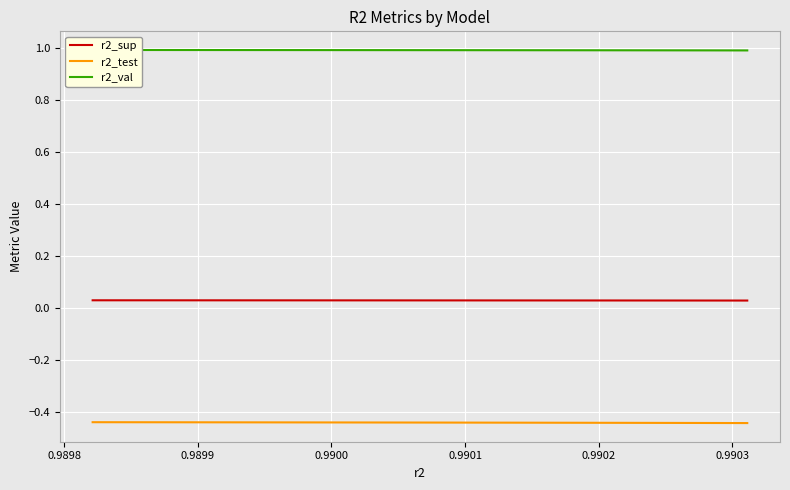

List the series in order of their peak value, highest first.

r2_val, r2_sup, r2_test